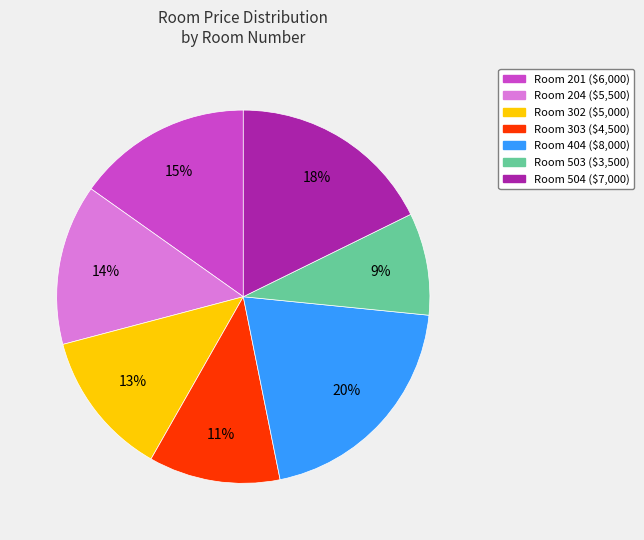

To the nearest percent, what is the average slice percentage?

14%